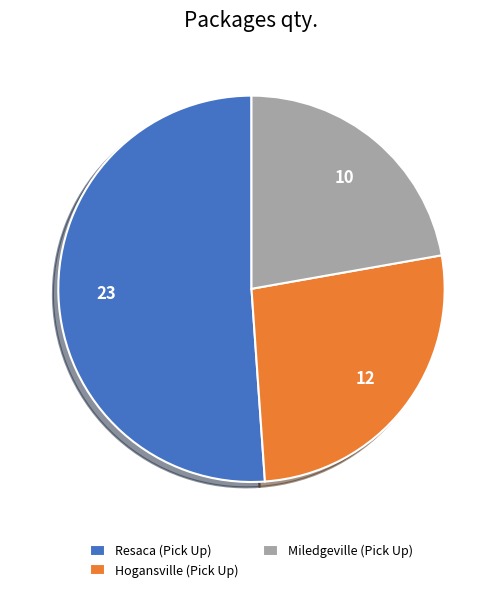

True or false: Miledgeville (Pick Up) accounts for 12% of the total.

False